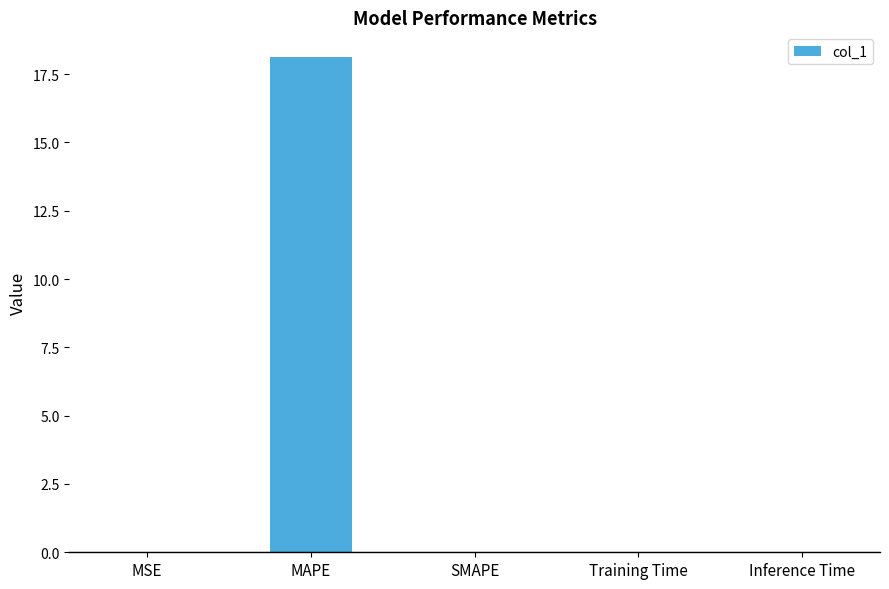

What is the sum of all values?

18.1